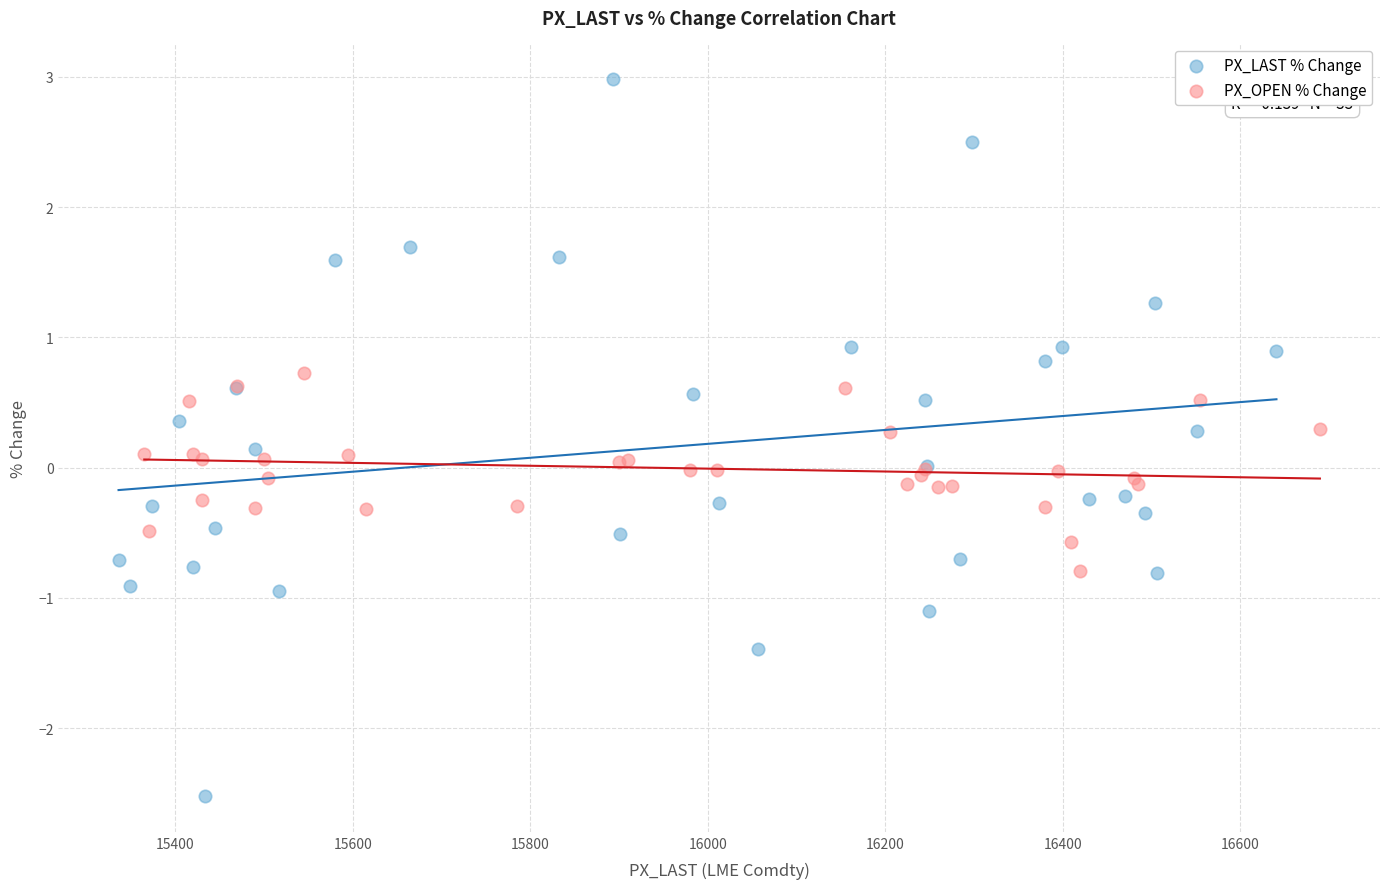

What are all the series names shown in the legend?

PX_LAST % Change, PX_OPEN % Change